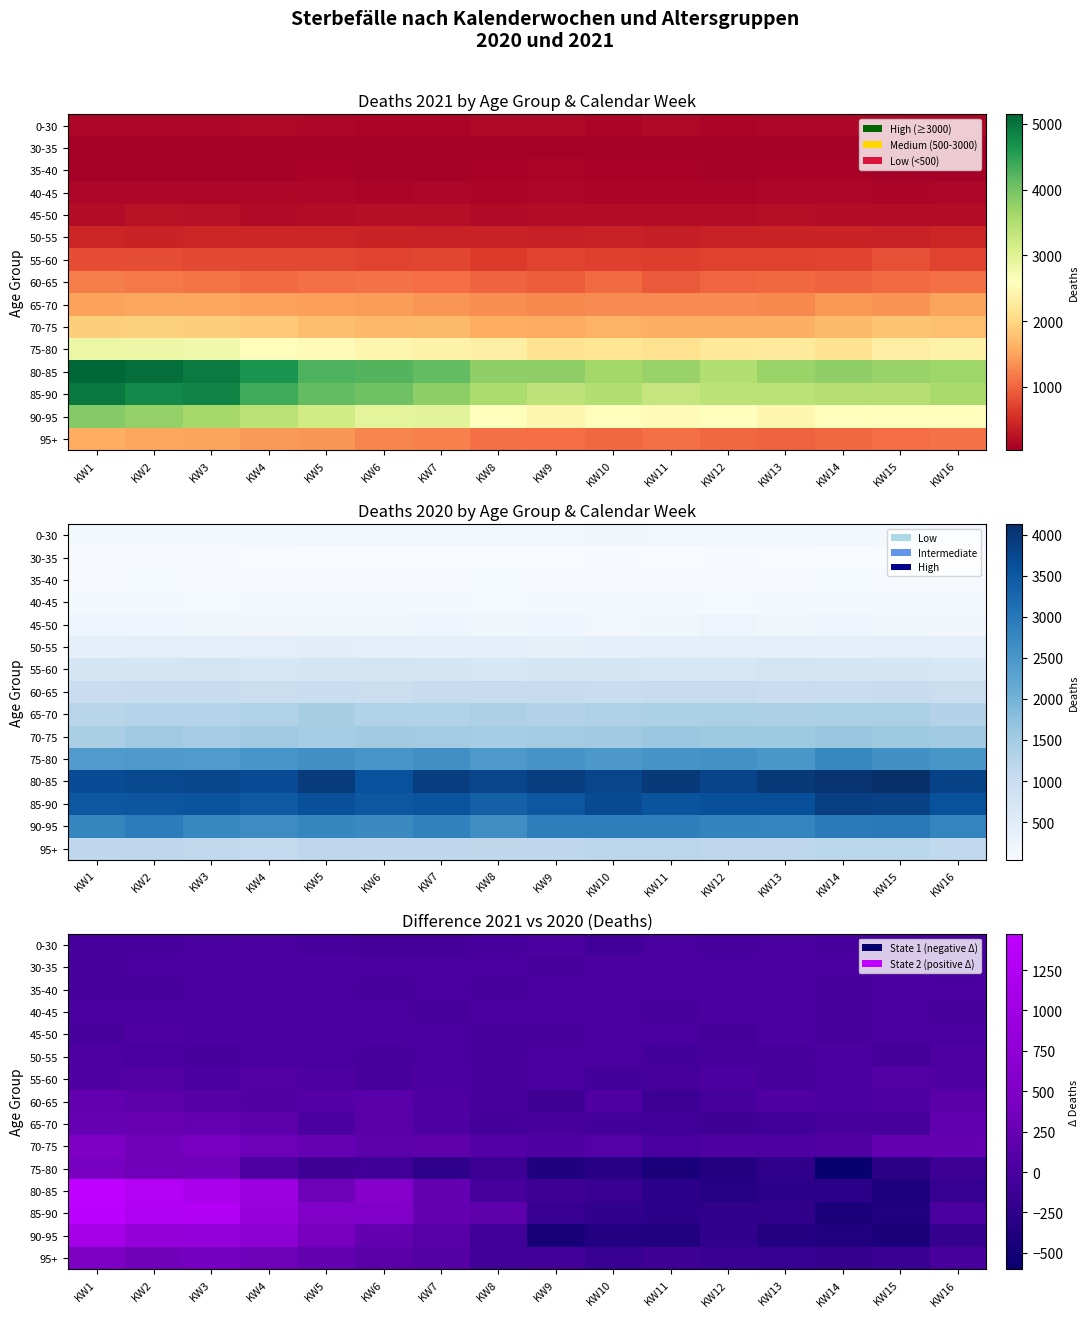

What is the total value across all series at KW16?

98